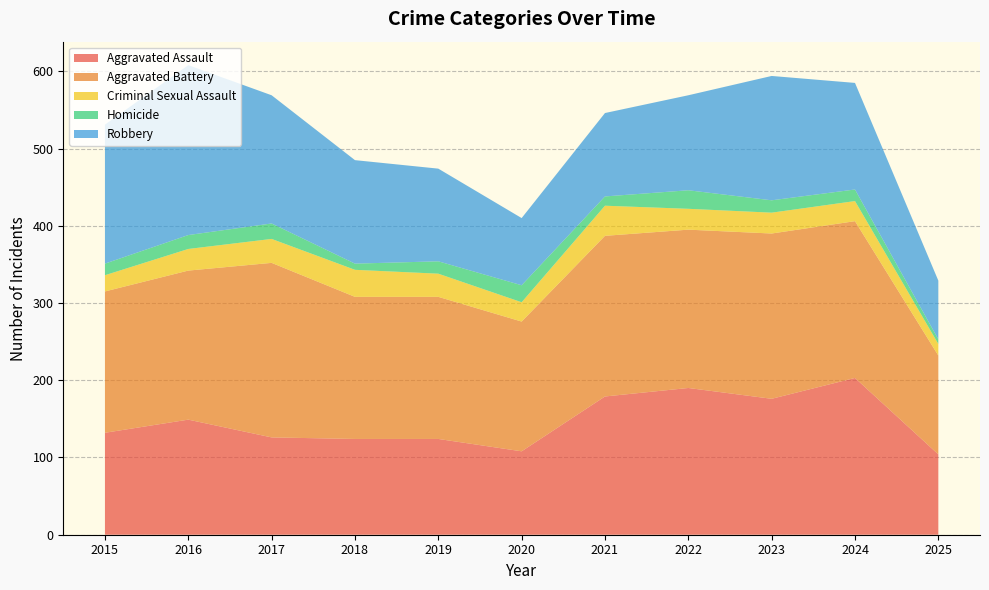

Reading right to left, transcribe all the data shown in this chart.

Aggravated Assault: 2025=104	2024=203	2023=176	2022=190	2021=179	2020=108	2019=124	2018=124	2017=126	2016=149	2015=132
Aggravated Battery: 2025=128	2024=203	2023=214	2022=205	2021=208	2020=168	2019=184	2018=184	2017=226	2016=193	2015=183
Criminal Sexual Assault: 2025=15	2024=26	2023=27	2022=27	2021=39	2020=25	2019=30	2018=35	2017=31	2016=28	2015=21
Homicide: 2025=6	2024=15	2023=16	2022=24	2021=12	2020=22	2019=16	2018=8	2017=20	2016=18	2015=15
Robbery: 2025=76	2024=138	2023=161	2022=123	2021=108	2020=87	2019=120	2018=134	2017=166	2016=220	2015=180